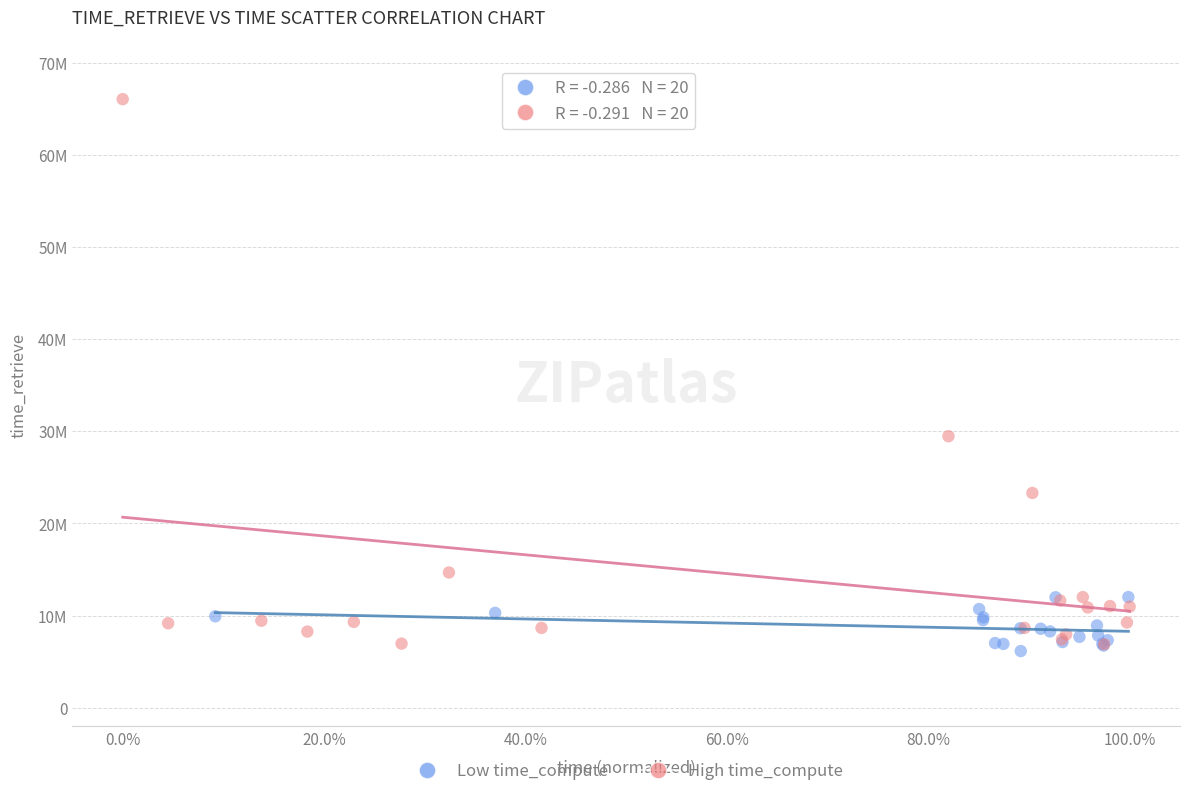

What are all the series names shown in the legend?

Low time_compute, High time_compute